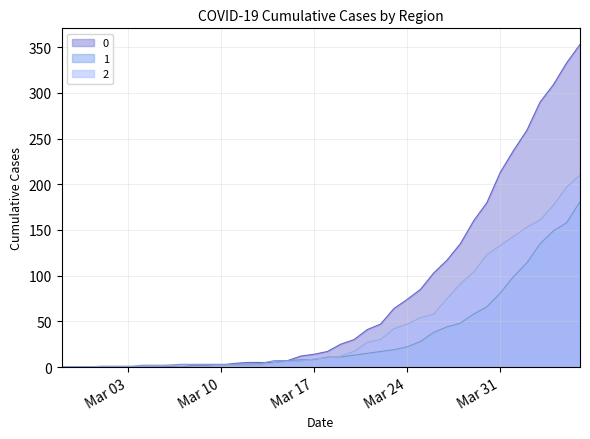

Reading right to left, what are all the values shown in this chart?

0: 353	333	309	290	259	237	213	180	160	135	117	103	85	74	64	47	41	30	25	17	14	12	7	5	5	5	4	2	2	2	0	0	0	0	0	0	0	0	0	0
1: 181	158	149	135	114	99	81	66	58	48	44	38	28	22	19	17	15	13	11	11	8	8	7	7	4	3	3	3	3	3	3	2	2	2	0	0	0	0	0	0
2: 210	197	177	161	153	143	133	123	104	91	75	58	54	47	42	30	27	17	12	10	9	6	6	5	2	2	2	2	1	1	1	2	1	1	1	1	1	0	0	0